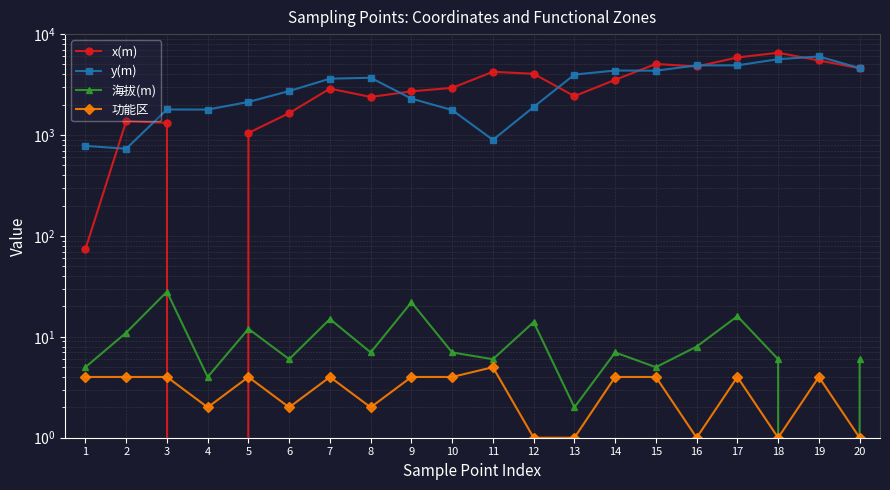

What is the sum of all x(m) values?

62914